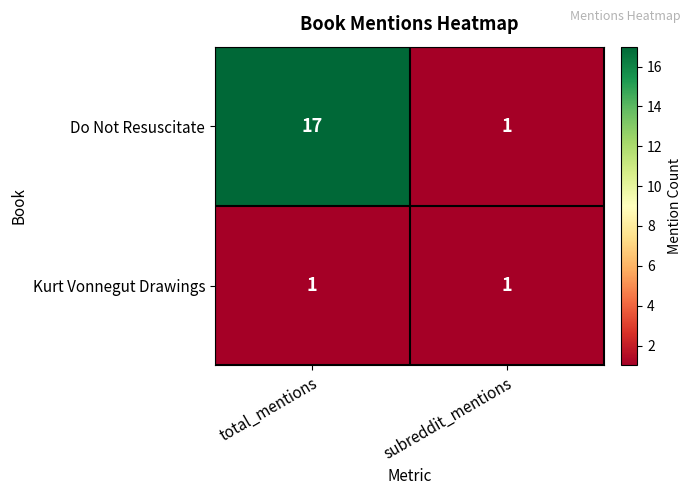

Is it true that Kurt Vonnegut Drawings equals 2 at subreddit_mentions?

False